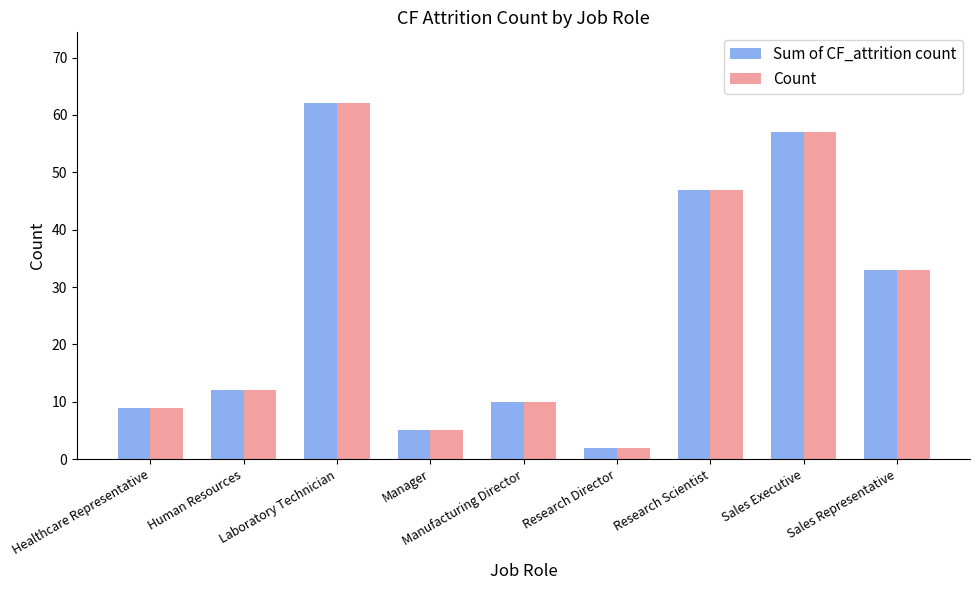

True or false: Count has a value of 3 at Manufacturing Director.

False